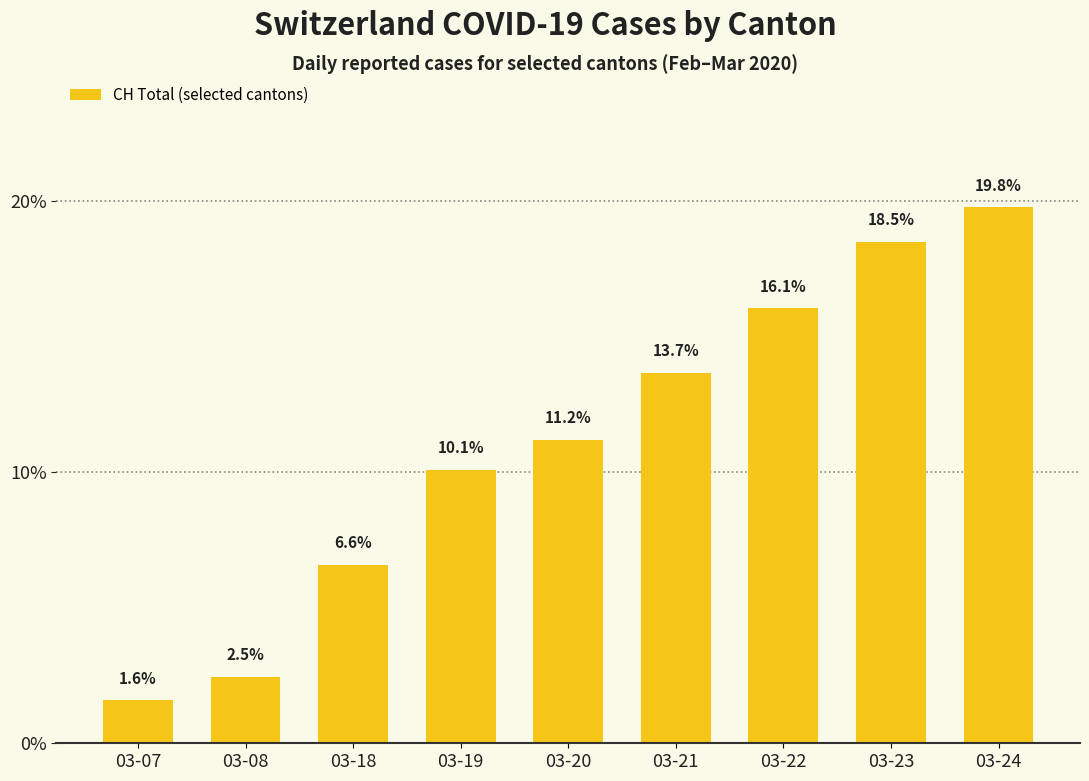

What is the change in value from 03-08 to 03-24?

+17.3